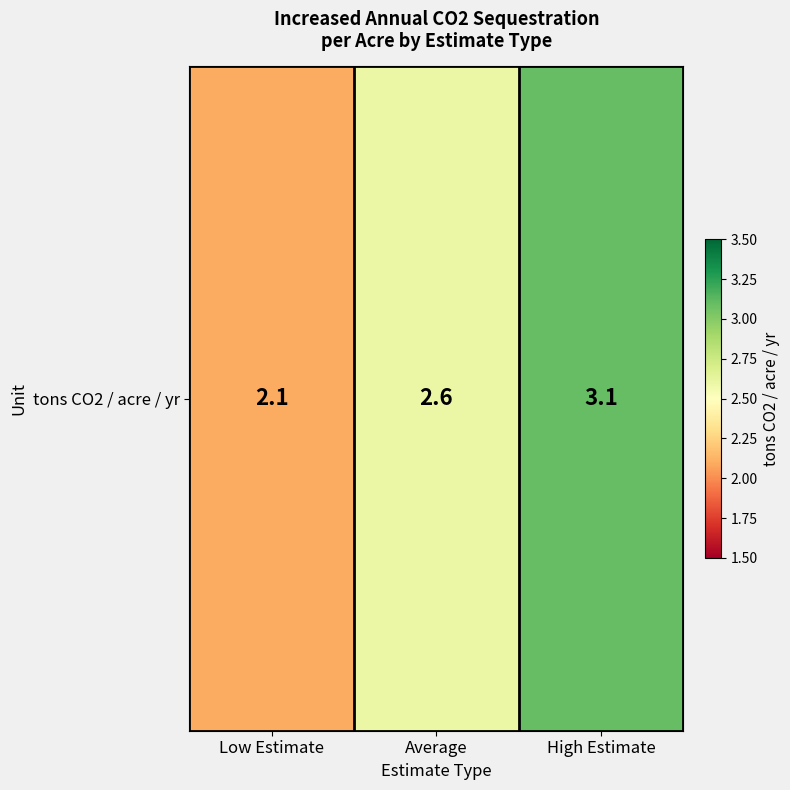

Where is the data nearest to the value 2?

Low Estimate